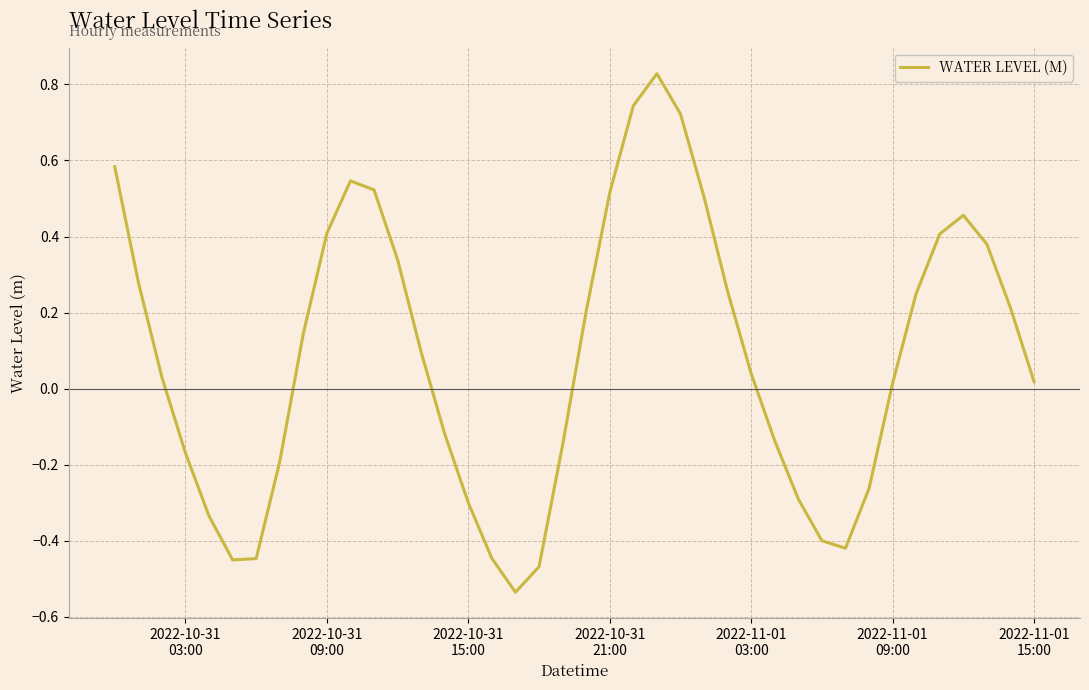

What is the difference between the maximum and minimum values?

1.4